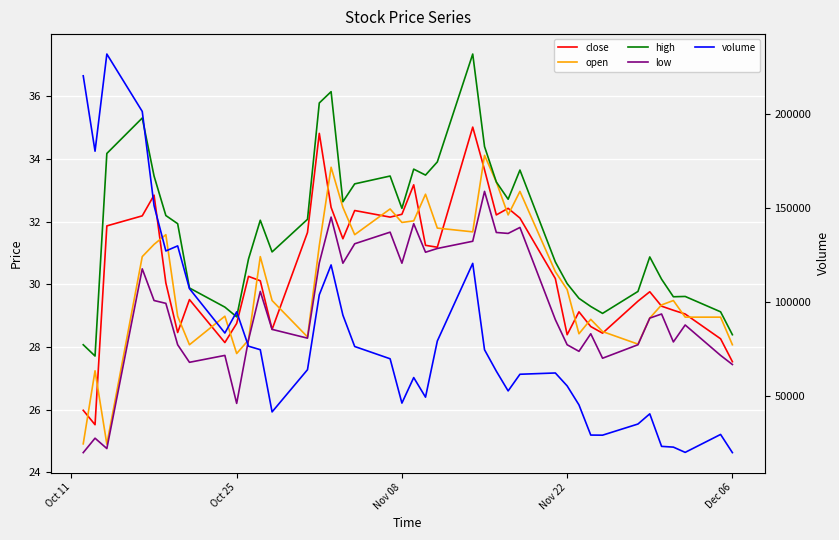

True or false: high and open cross at least once.

False